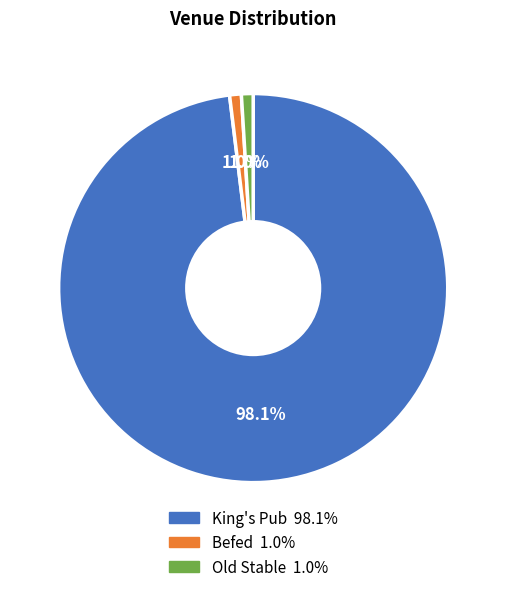

Which has a higher value, King's Pub or Befed?

King's Pub